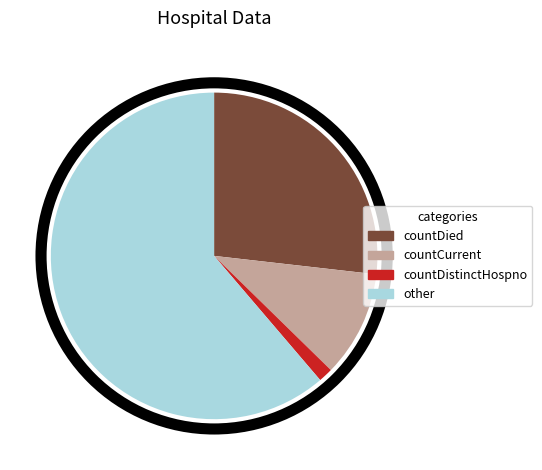

How many segments does this pie chart have?

4